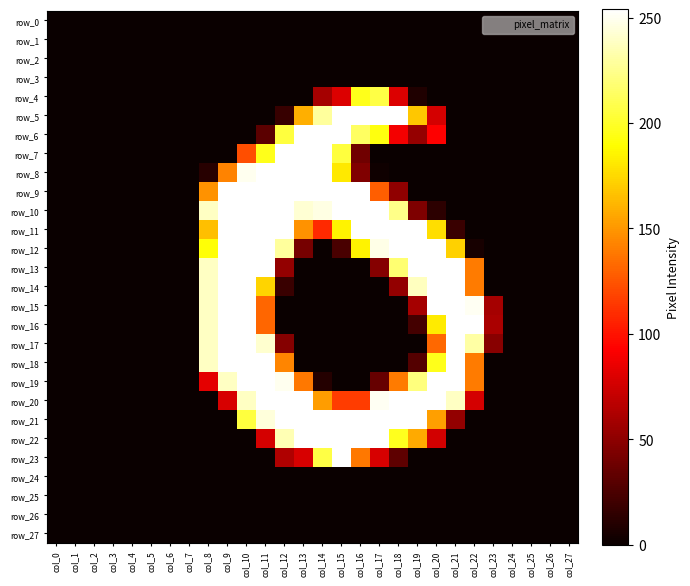

Is it true that row_20 equals 0 at col_1?

True